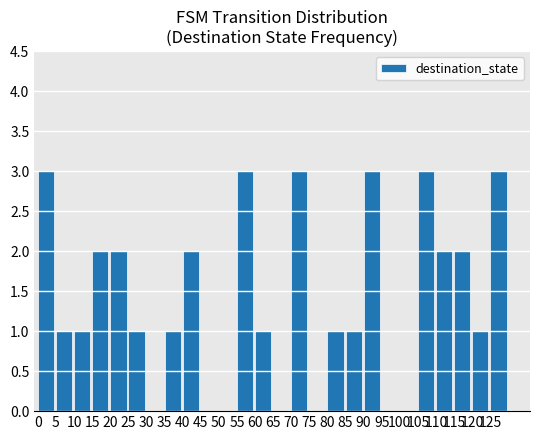

The chart shows a value of 1 at 75. True or false?

False